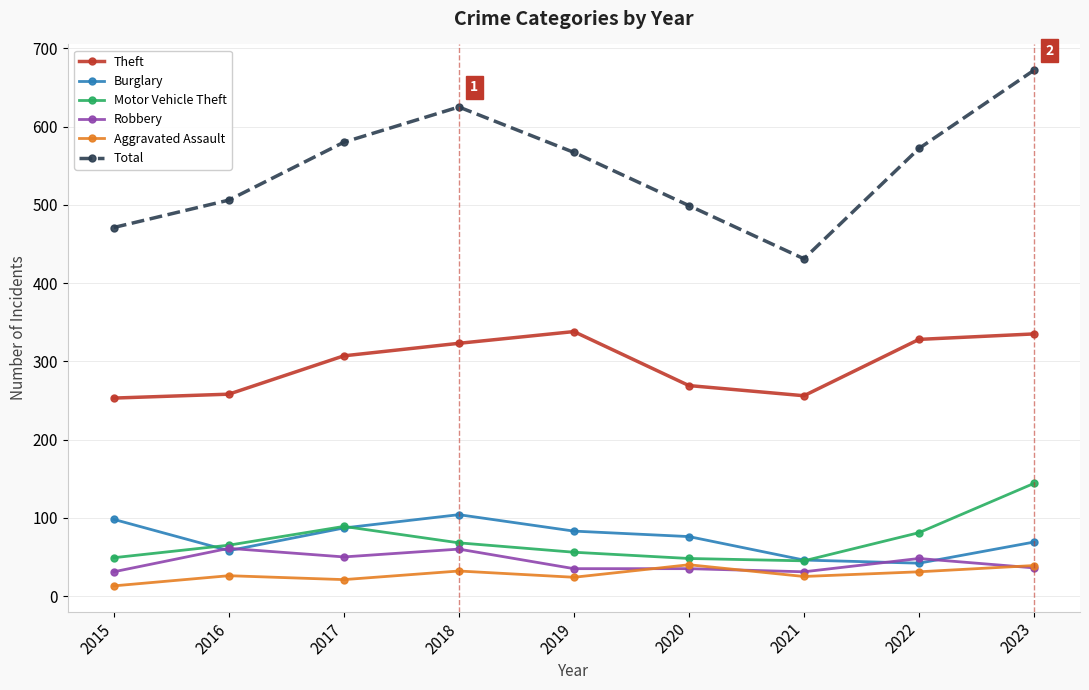

Which series has the widest spread of values?

Total